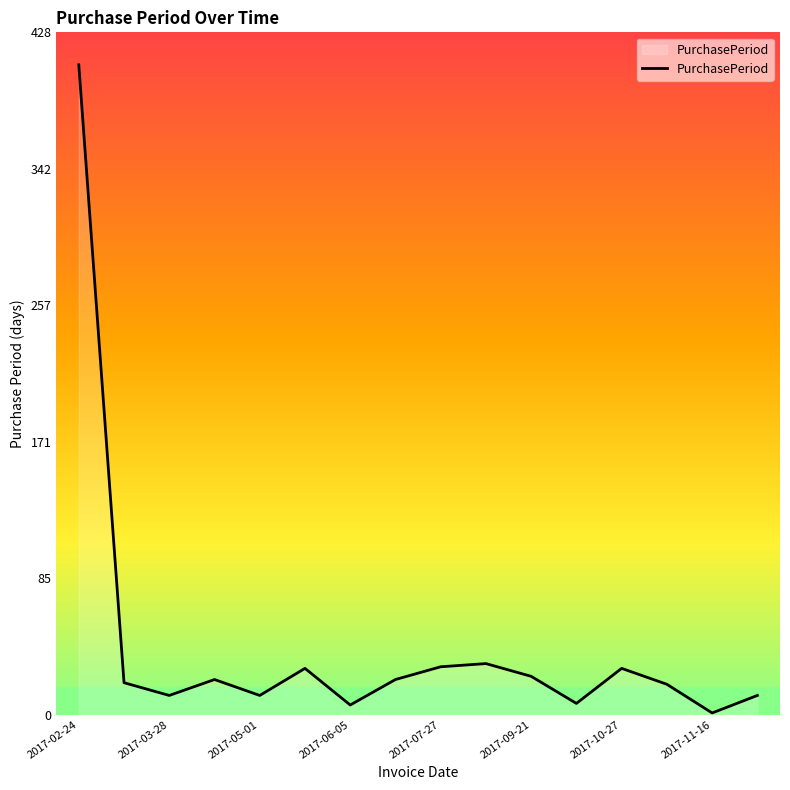

How many interior local valleys (lower than both neighbors) does the data have?

5